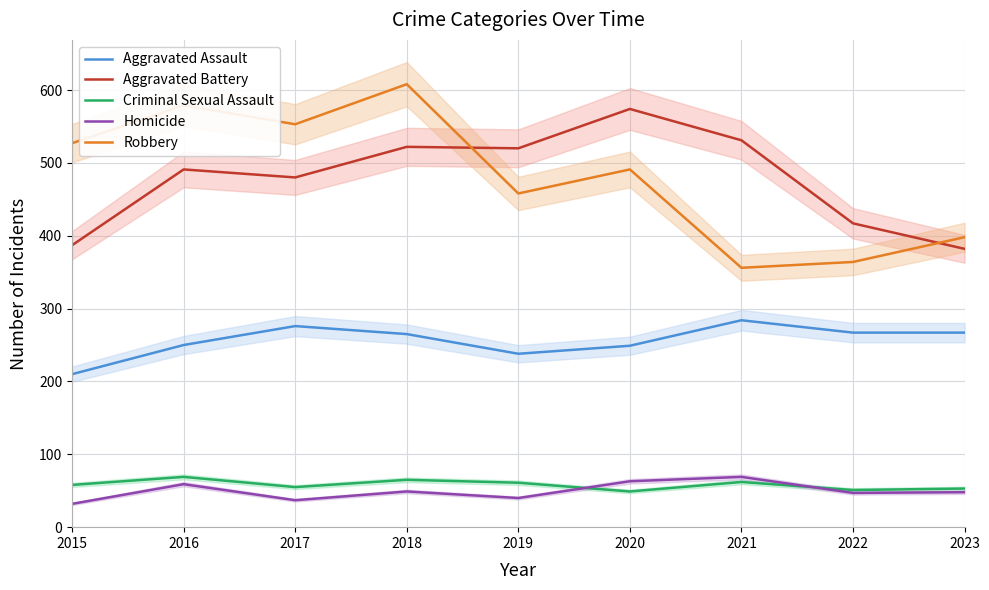

What is the minimum value shown in the chart?

32